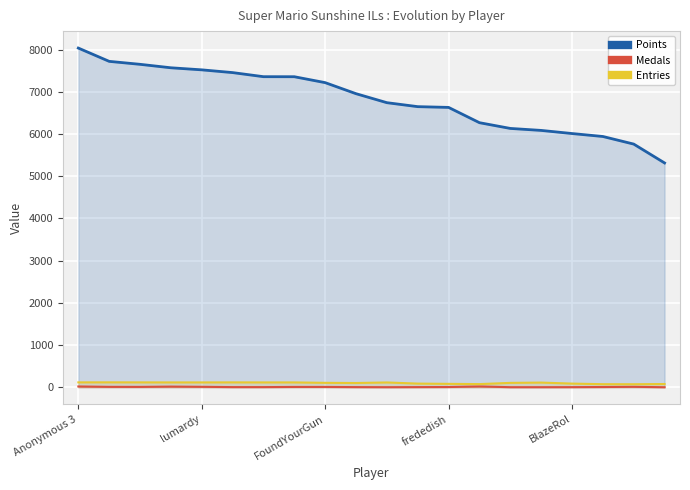

What is the sum of all Points values?

136371